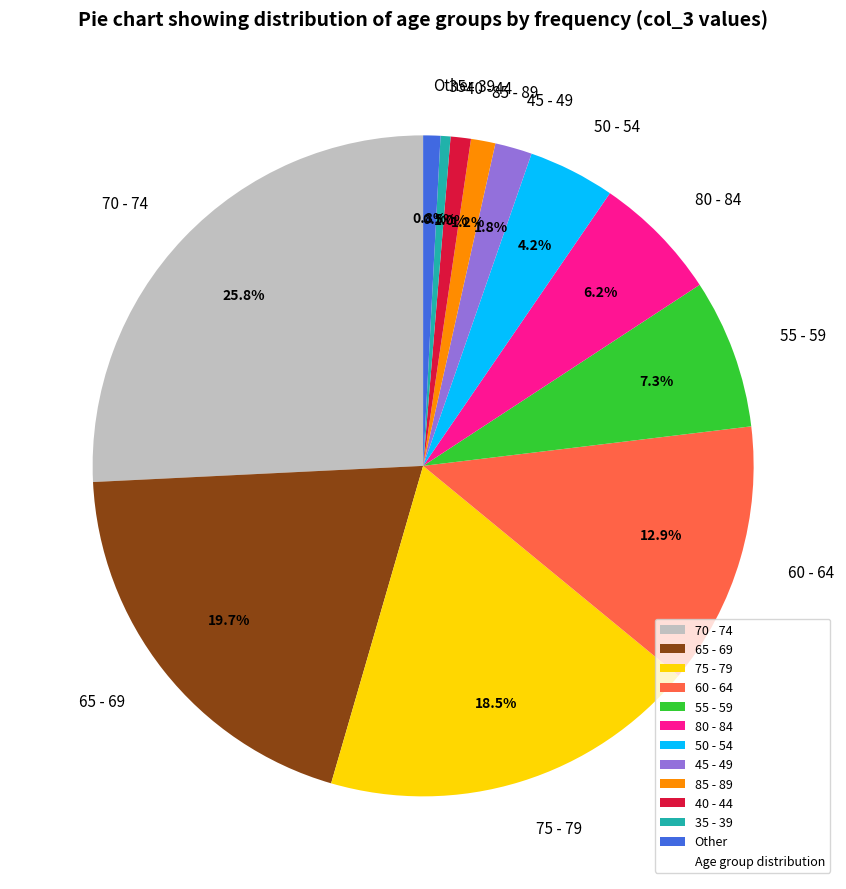

To the nearest percent, what is the difference between the largest and smallest slice percentages?

25%